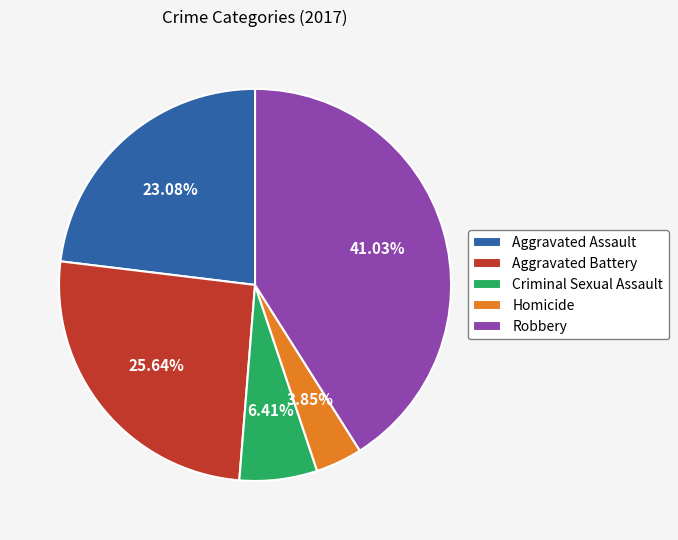

Do Homicide and Aggravated Battery together represent more than half of the pie?

No